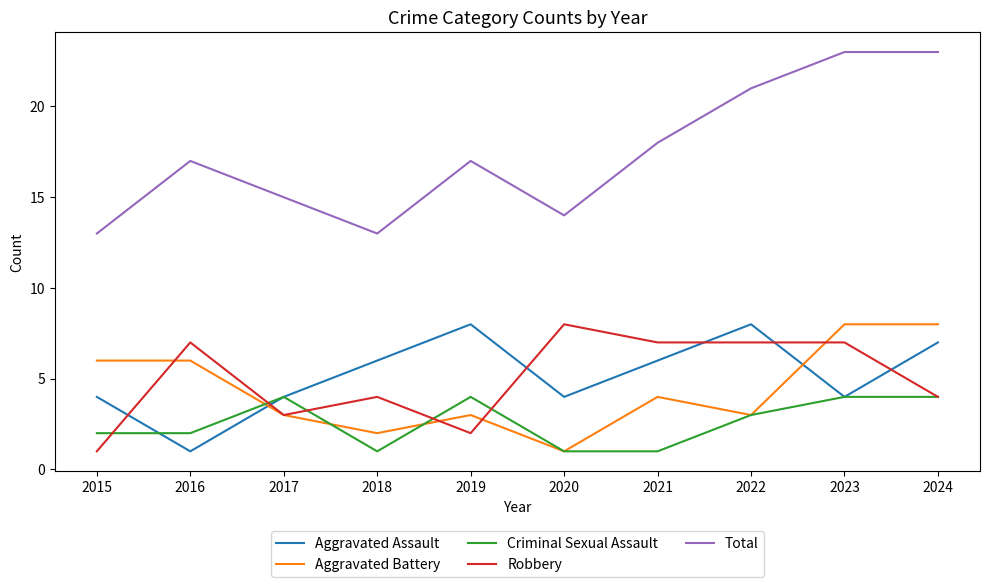

Is the value of Aggravated Battery at 2021 greater than the value of Criminal Sexual Assault at 2015?

Yes